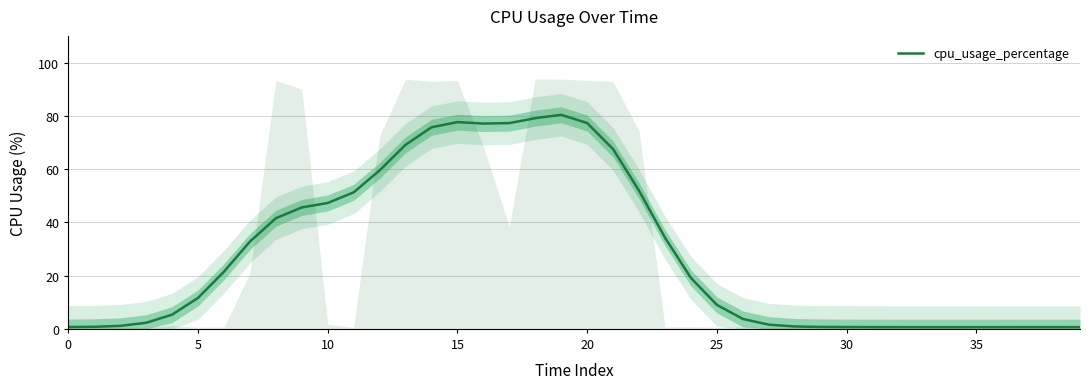

What is the maximum value for cpu_usage_percentage?

80.4